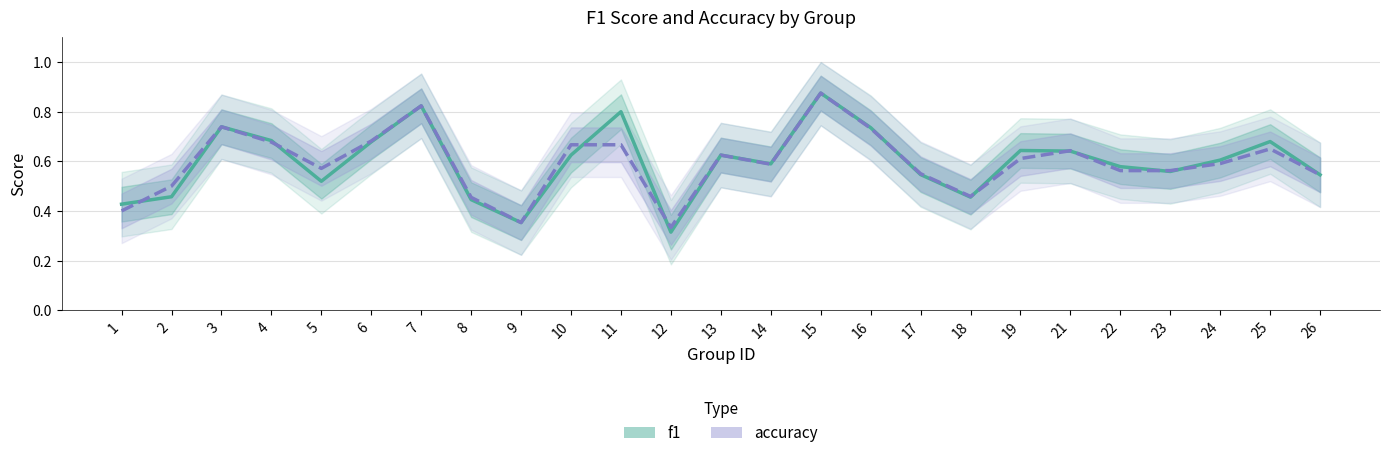

At how many categories does at least one series exceed 0?

25